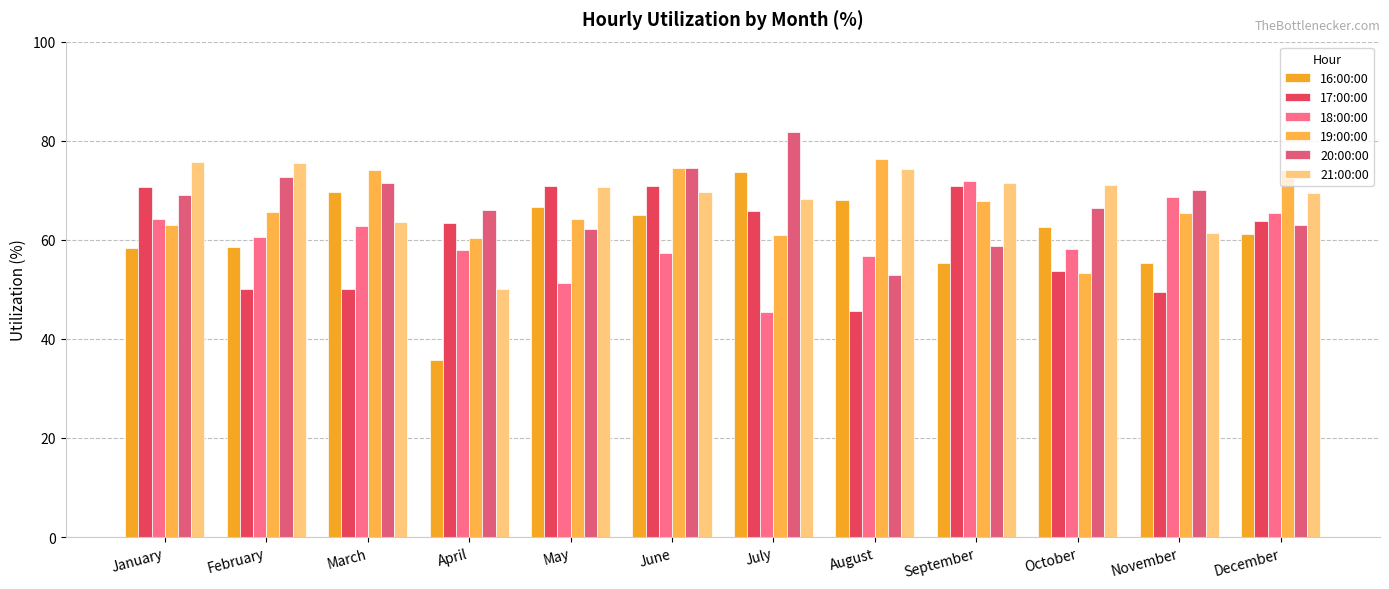

How many bars are there in total?

72